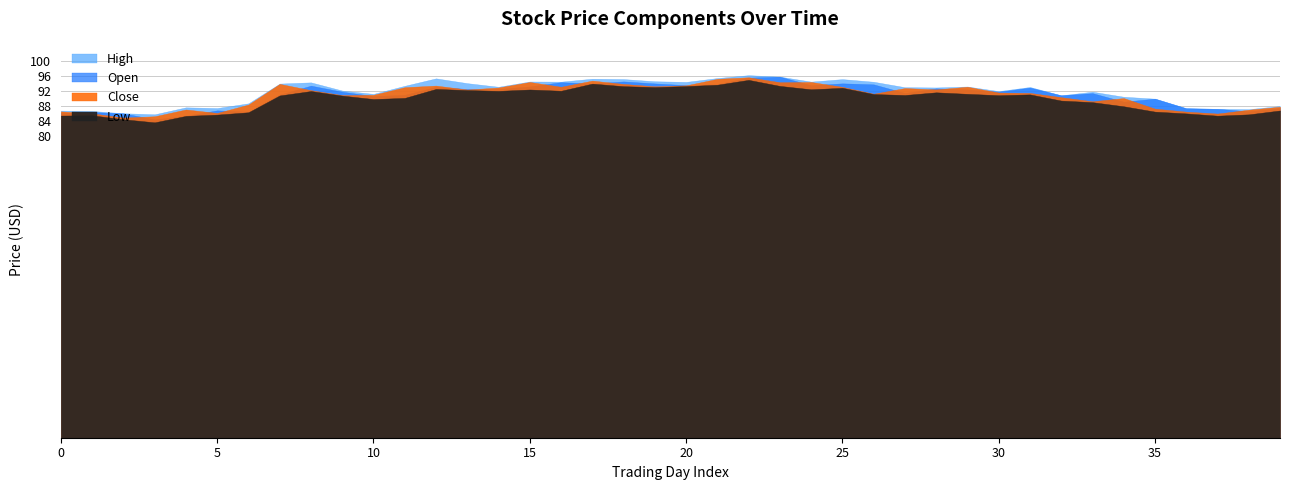

The value of High at 28 is 92.9. True or false?

True